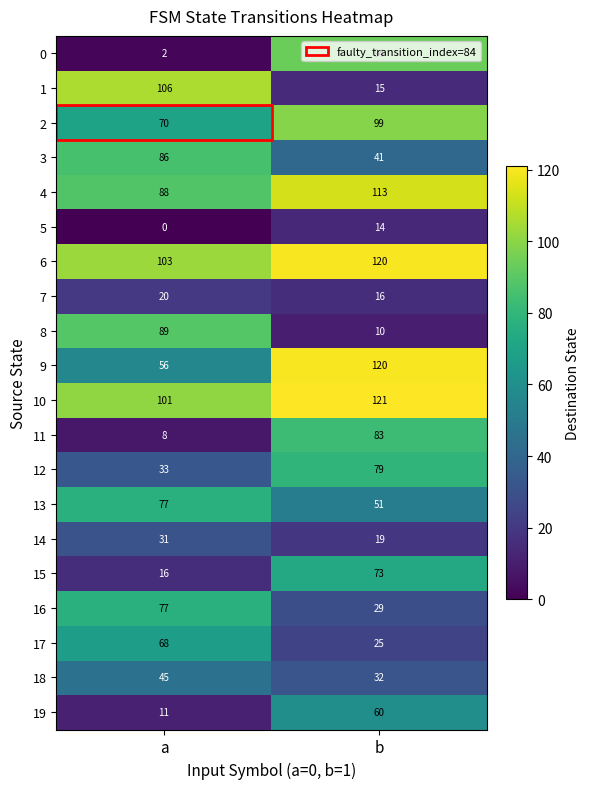

How many data points in 13 are less than 77?

1